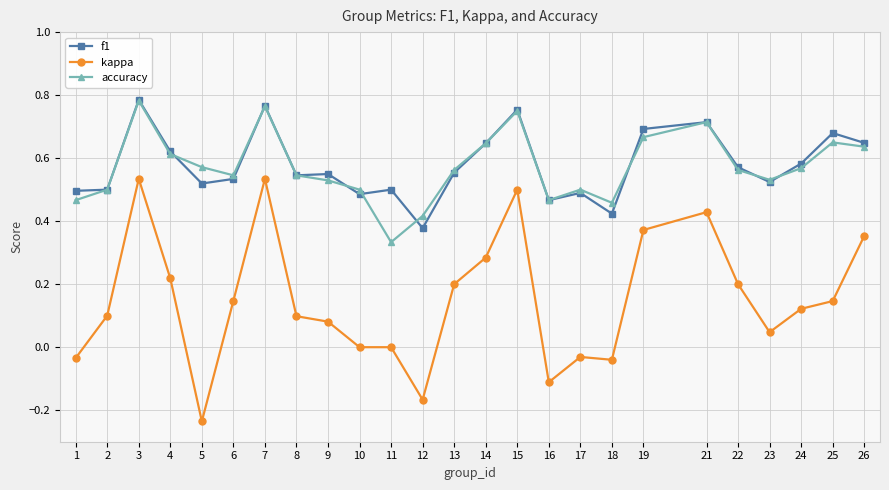

The f1 series shows 0.5 at 2. True or false?

True